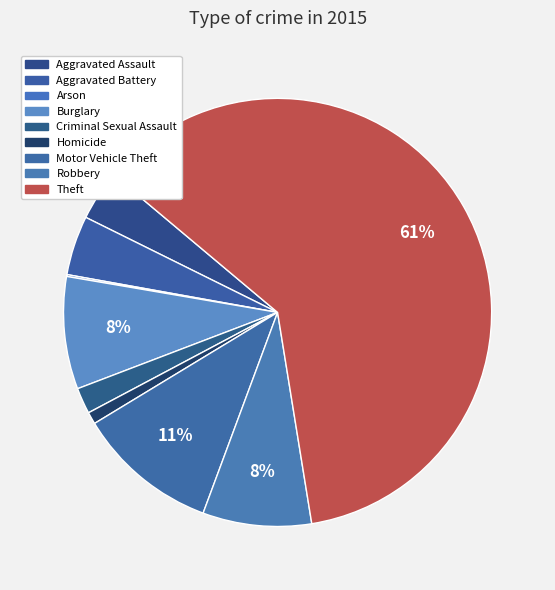

How many segments does this pie chart have?

9